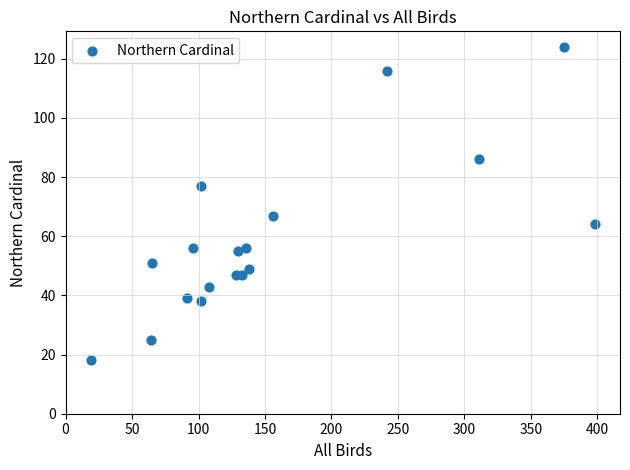

What is the range of X values (max minus min)?

379